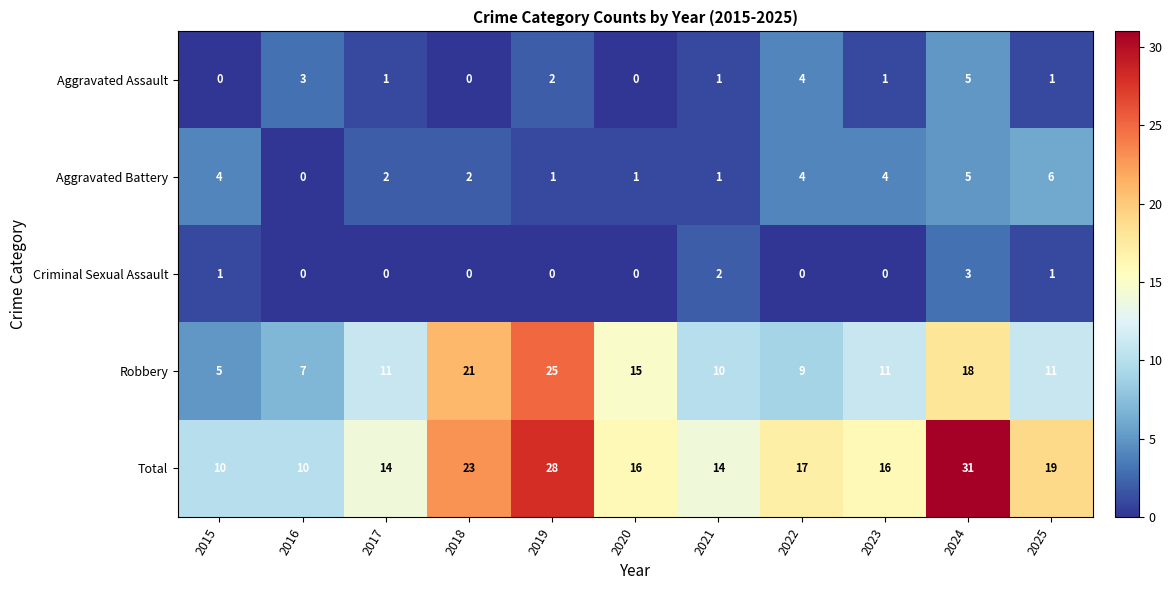

Which series has the largest range (max minus min)?

Total